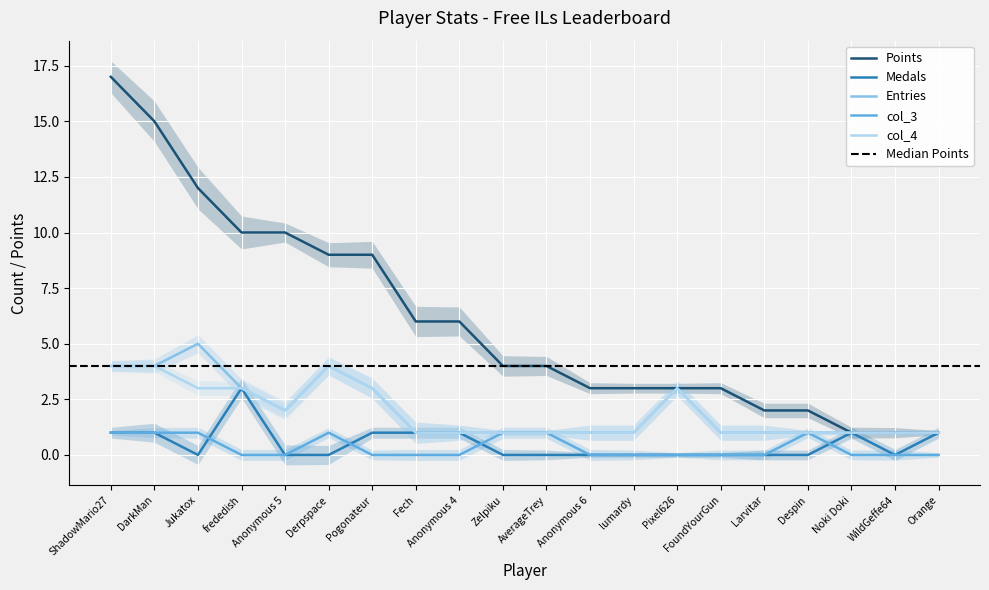

True or false: col_3 and Medals intersect in this chart.

True